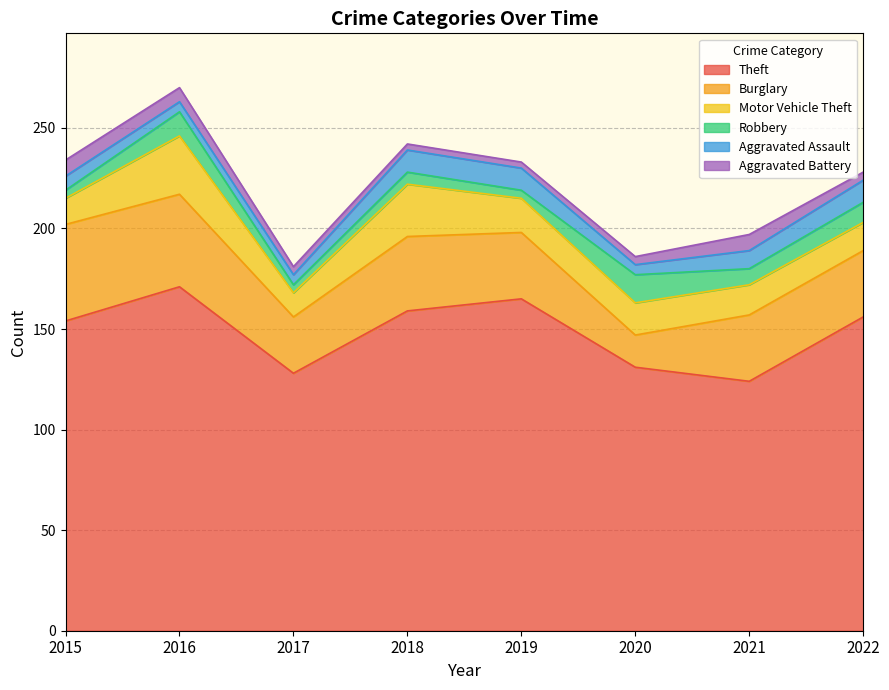

At which category is the sum across all series the highest?

2016